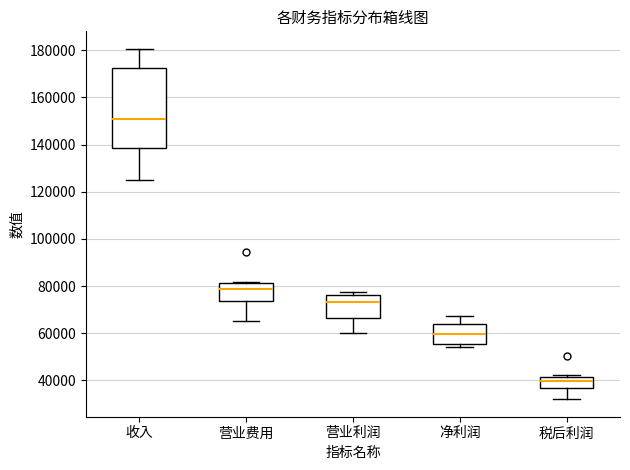

Comparing the boxes themselves (not the whiskers), which one is the tallest?

收入